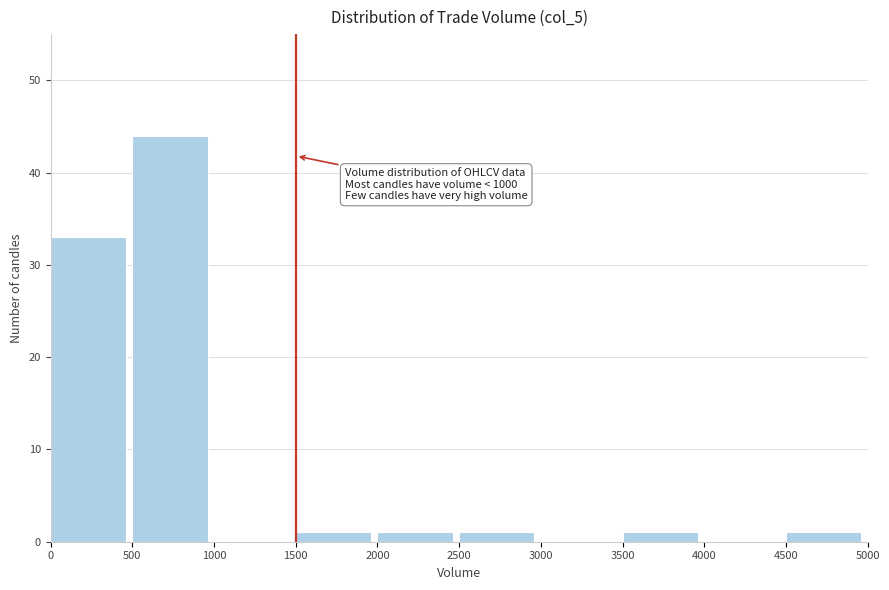

Over which range of the x-axis is the bar tallest?

500 to 1000